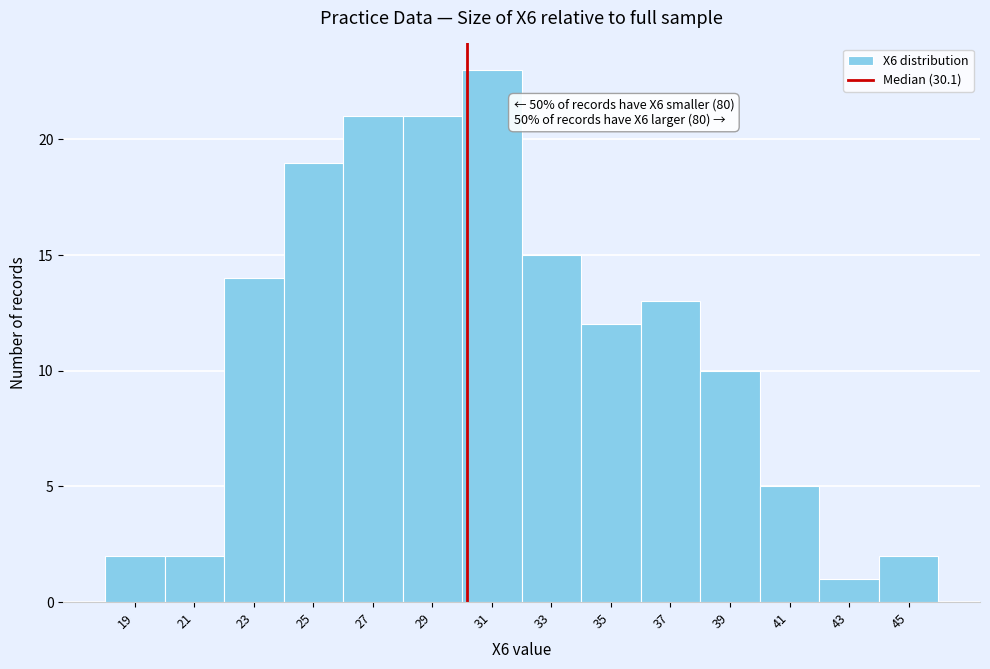

Reading left to right, extract all data points from this chart.

19=2	21=2	23=14	25=19	27=21	29=21	31=23	33=15	35=12	37=13	39=10	41=5	43=1	45=2